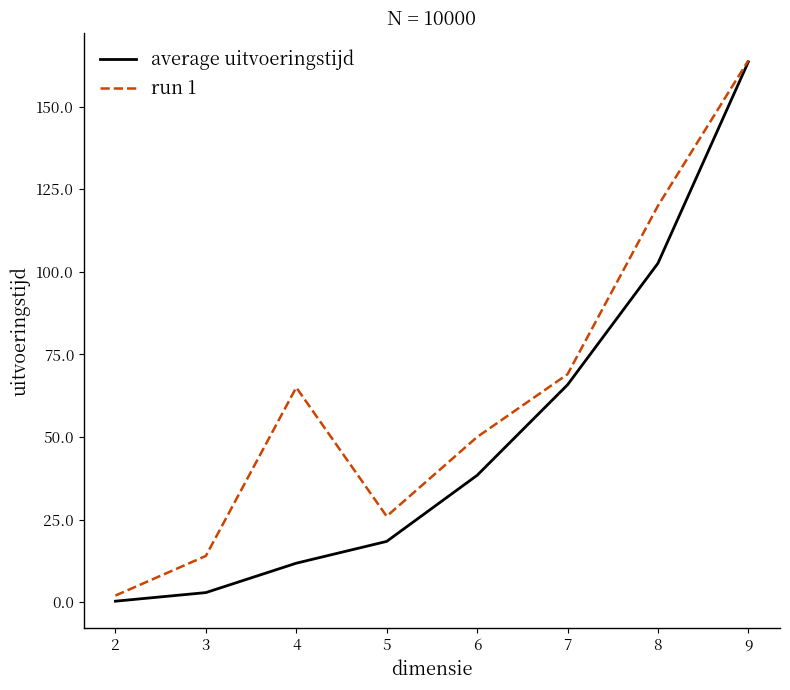

What are all the series names shown in the legend?

average uitvoeringstijd, run 1